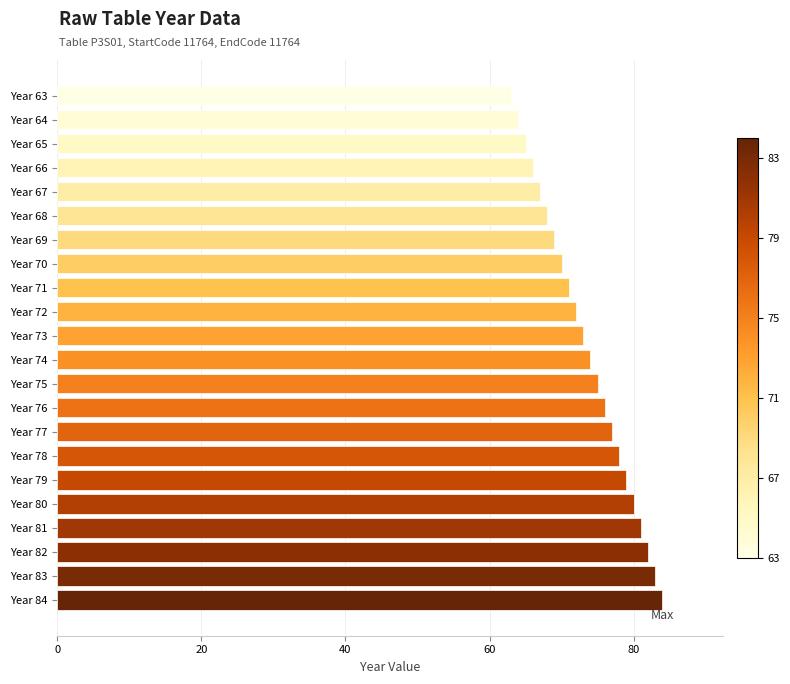

True or false: the data shows 68 at Year 68.

True